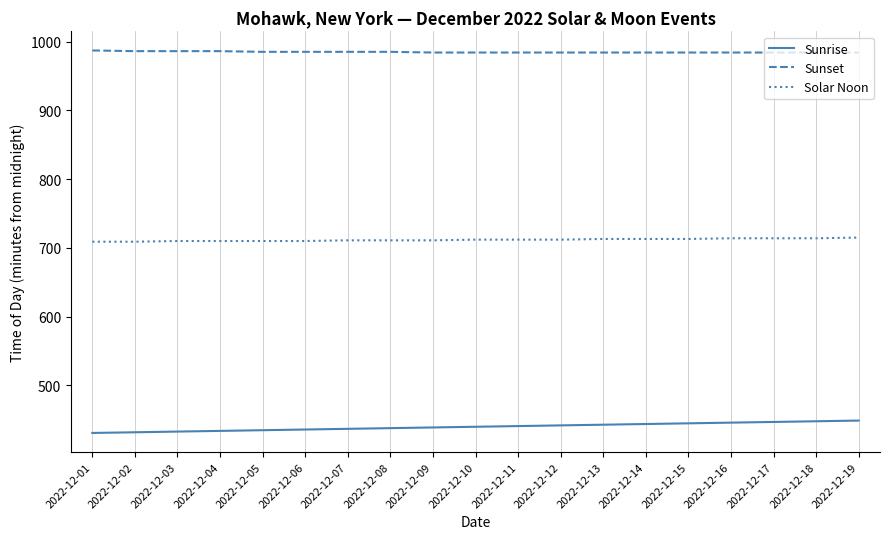

What is the average value of the Solar Noon series?

712